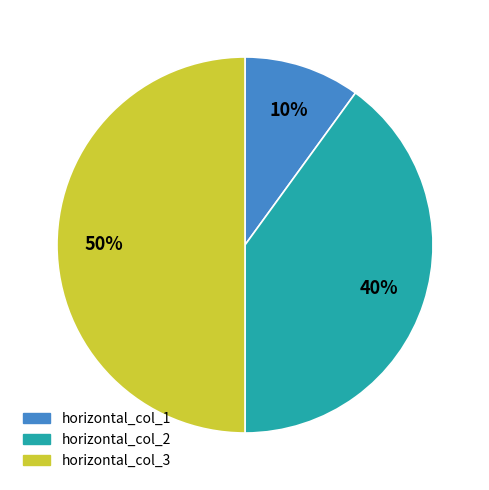

Is horizontal_col_2 the majority of the pie?

No